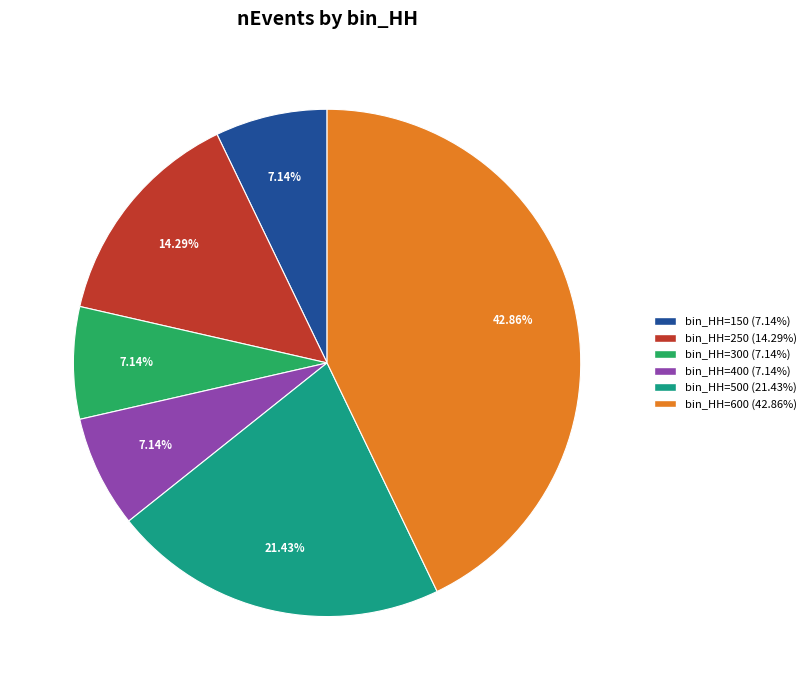

Is there any slice that represents more than half of the pie?

No